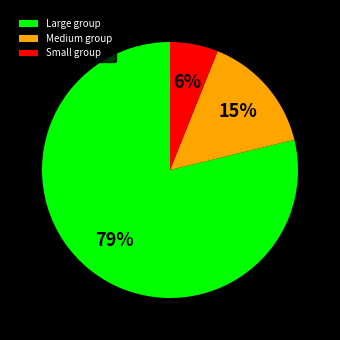

Does any single category account for the majority?

Yes